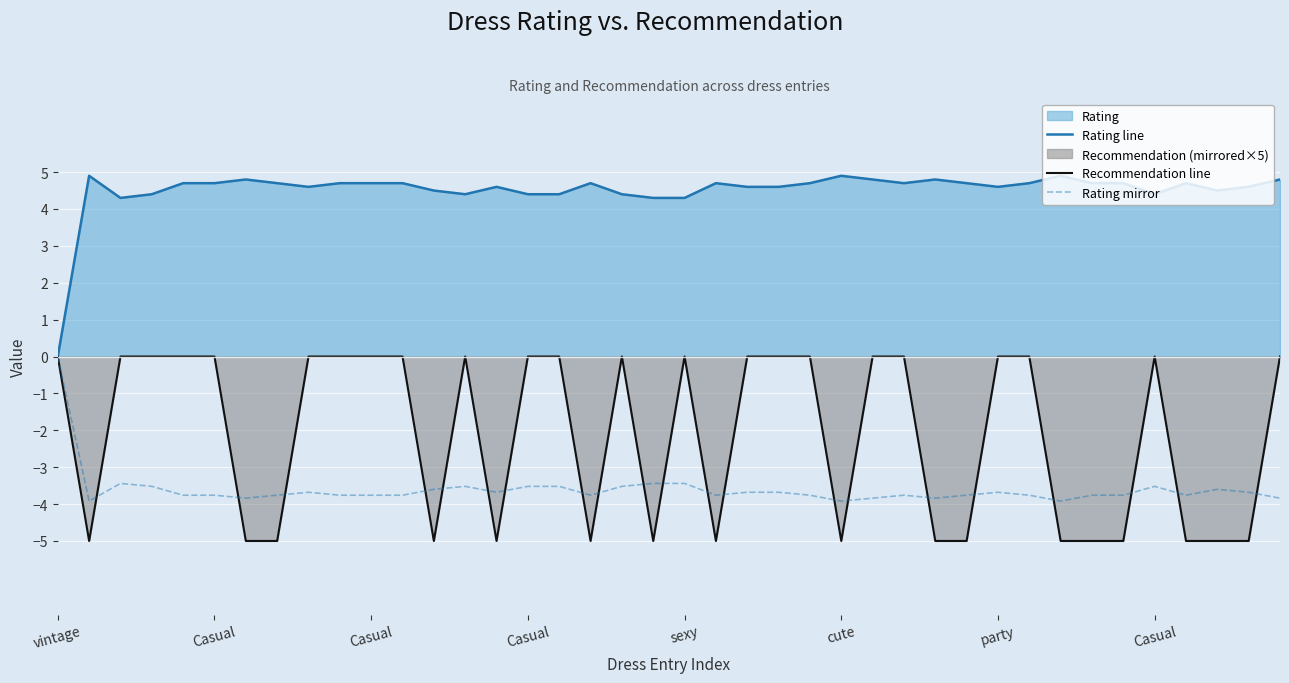

Between party and vintage, which is larger?

party